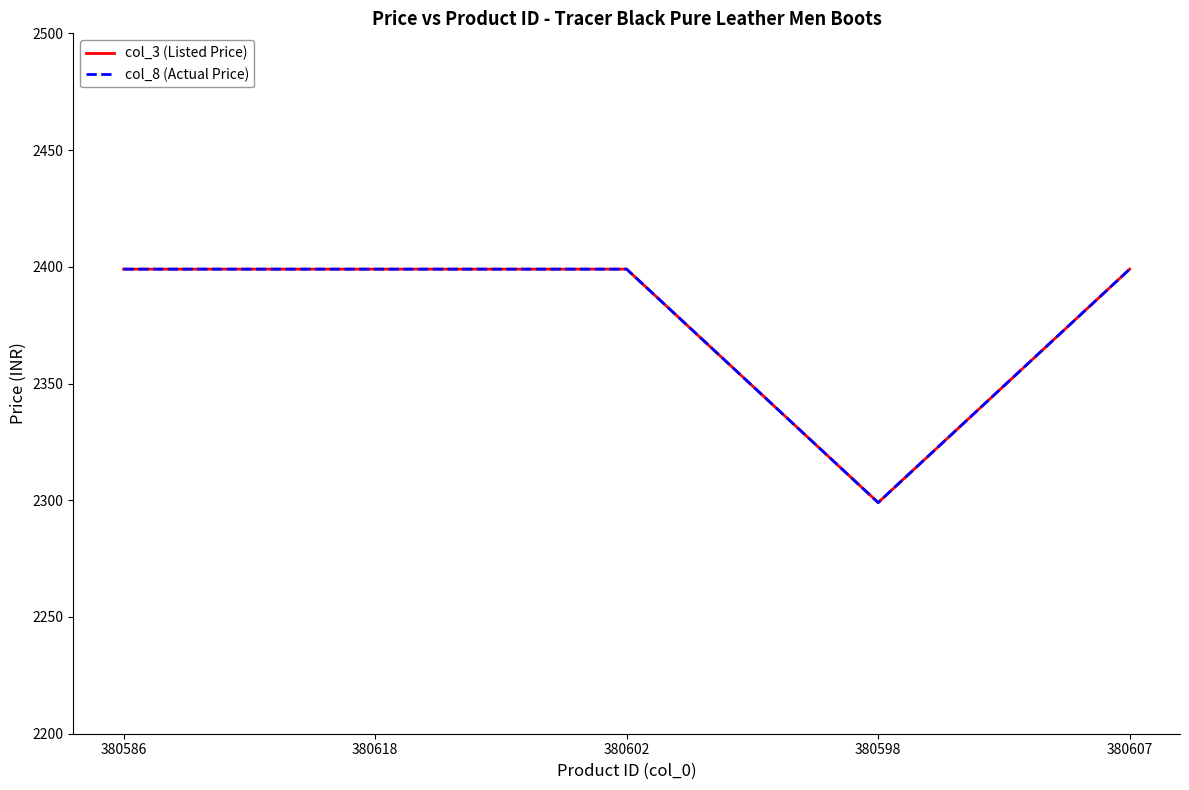

Is this an area chart (filled region under the line)?

No